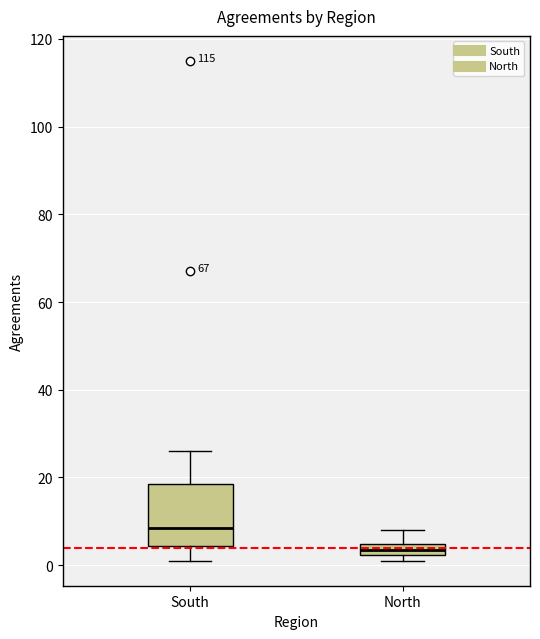

Where does the lower whisker of the box for South end on the y-axis? The values are not printed on the chart, so give them approximately, as read against the axis.

2